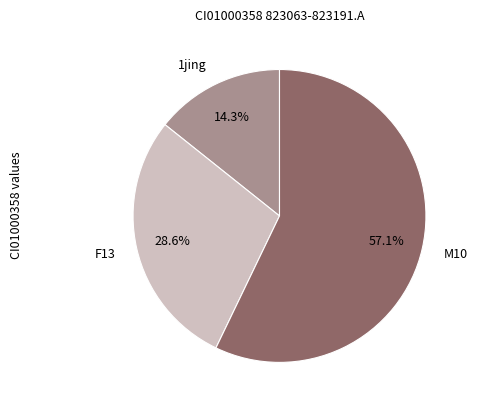

How many slices are in this pie chart?

3